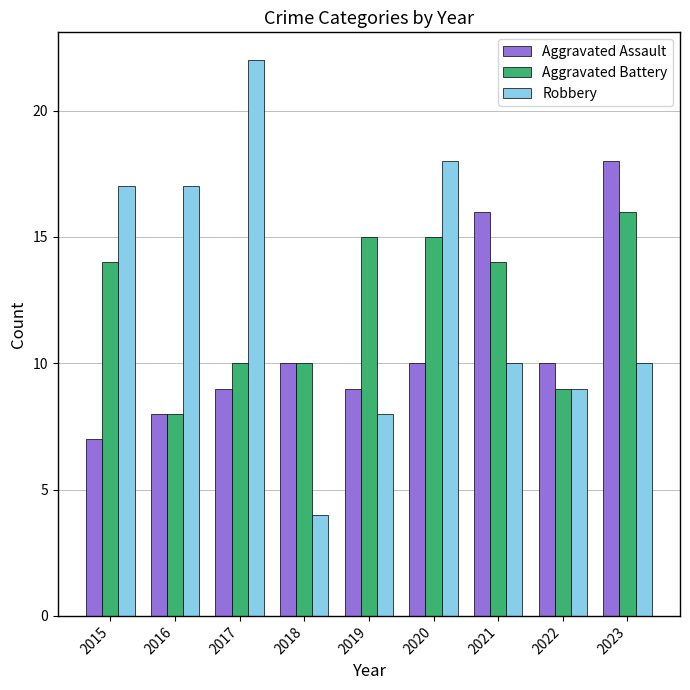

At which category is the sum across all series the highest?

2023